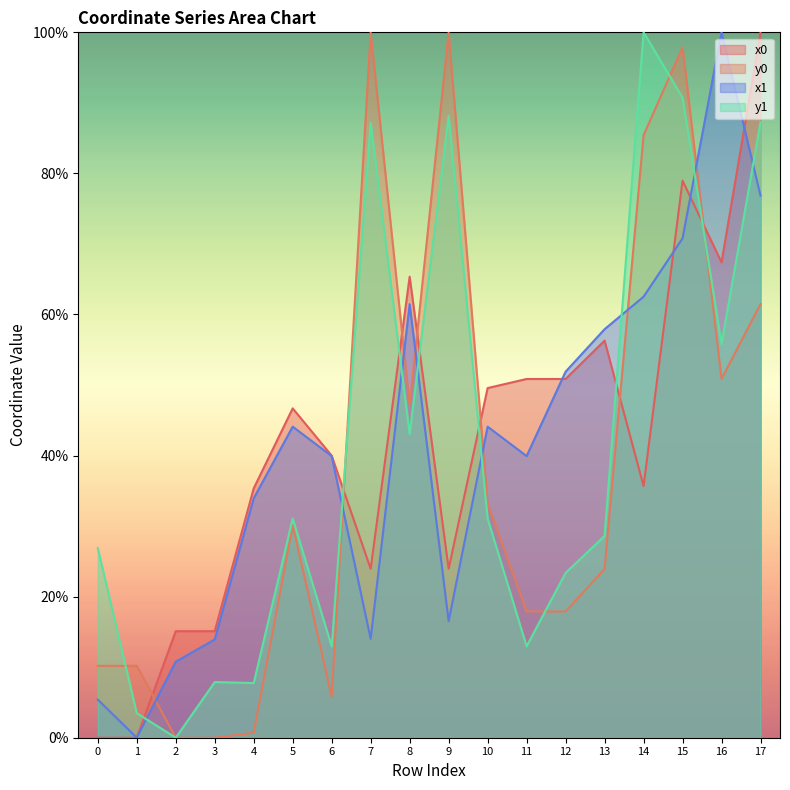

Reading left to right, list all the values displayed in this chart.

x0: 0.0	0.0	15.1	15.1	35.3	46.7	40.0	23.9	65.4	23.9	49.6	50.9	50.9	56.3	35.7	79.0	67.4	100.0
y0: 10.2	10.2	0.0	0.0	0.7	30.1	5.8	100.0	47.1	100.0	33.2	17.9	17.9	23.9	85.4	97.9	50.9	61.5
x1: 5.4	0.0	10.8	13.9	33.9	44.1	39.9	14.0	61.5	16.5	44.1	39.9	51.9	57.9	62.5	70.8	100.0	76.9
y1: 26.9	3.5	0.0	7.9	7.8	31.1	13.0	87.2	43.0	88.2	31.1	13.0	23.4	28.6	100.0	90.7	55.8	87.3